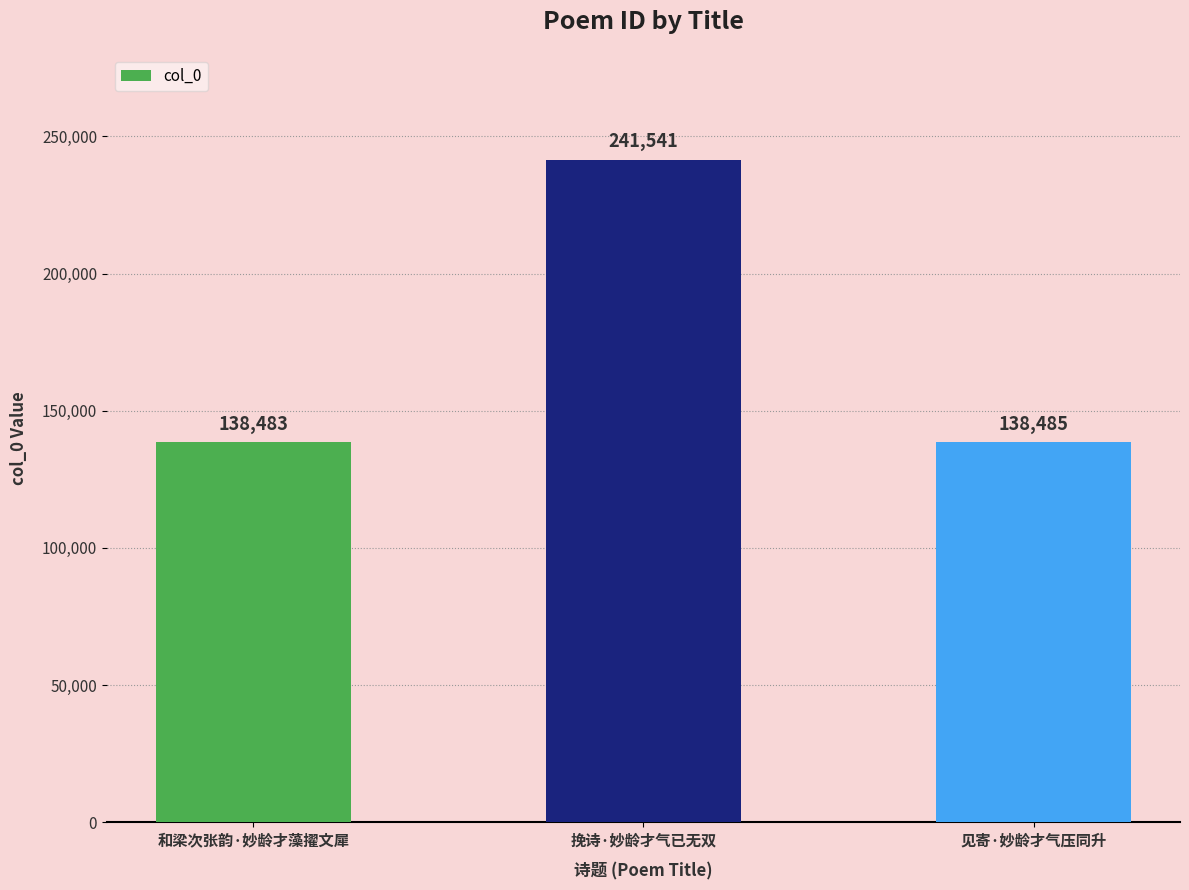

True or false: the data shows 38602 at 和梁次张韵·妙龄才藻擢文犀.

False